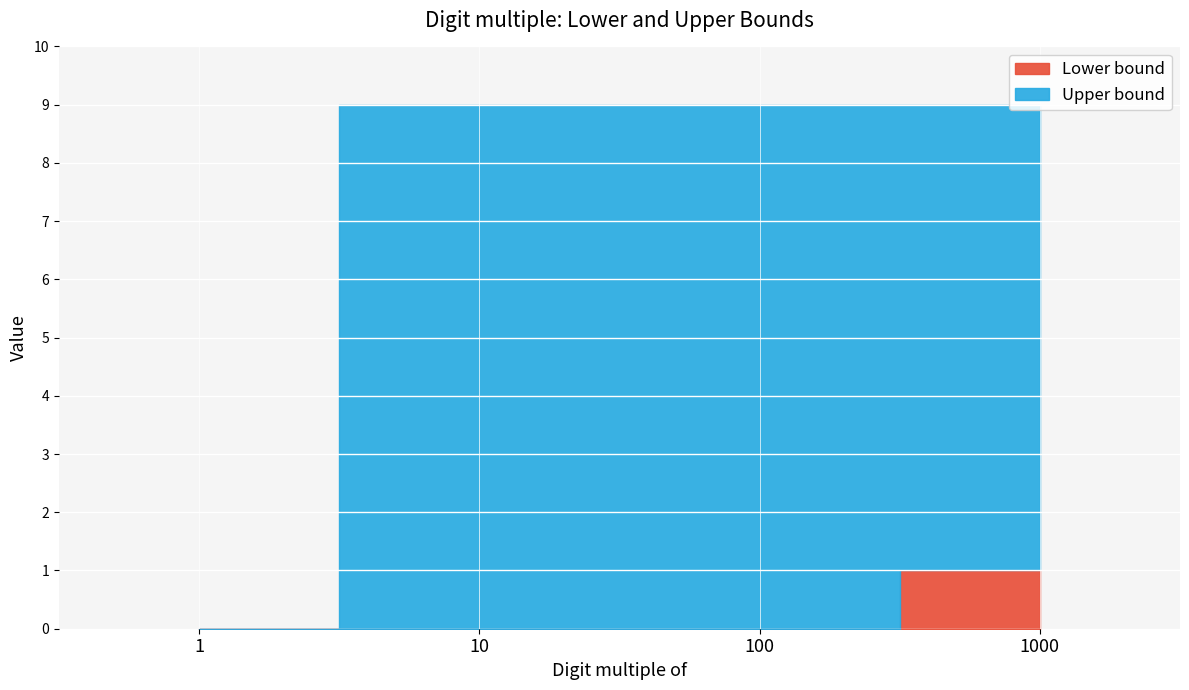

What is the value of the Lower bound point at the 4th from the left?

1